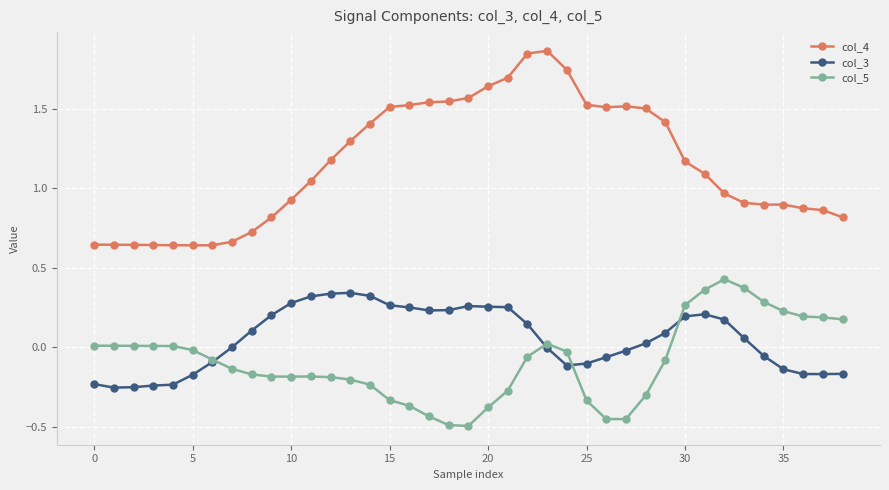

True or false: col_4 and col_5 intersect in this chart.

False